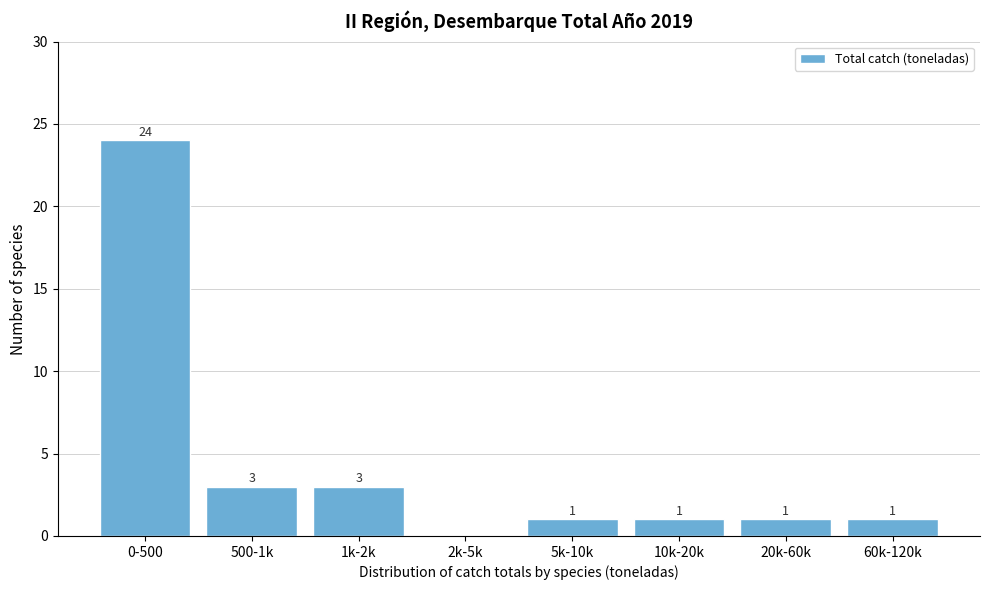

Reading right to left, extract all data points from this chart.

60k-120k=1	20k-60k=1	10k-20k=1	5k-10k=1	2k-5k=0	1k-2k=3	500-1k=3	0-500=24